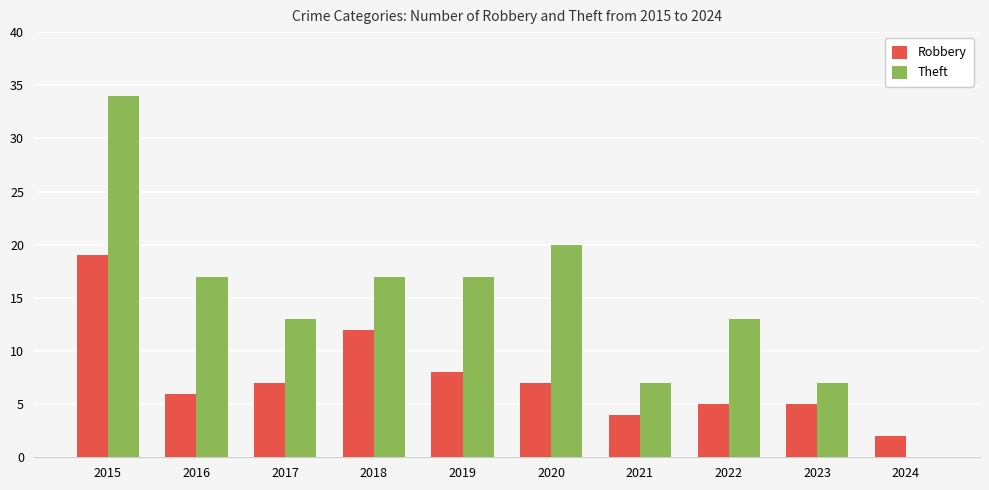

Count the number of data series in this chart.

2